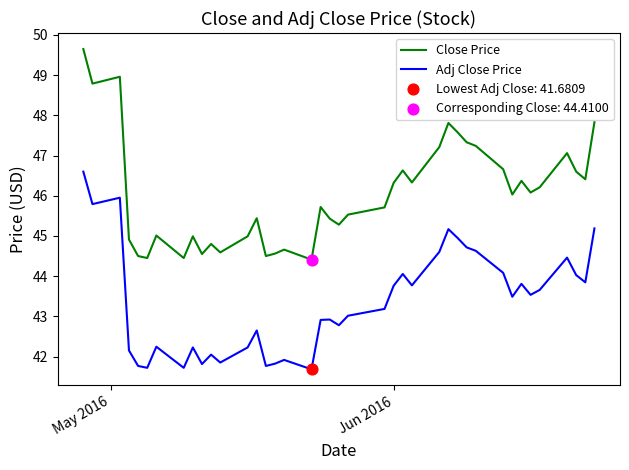

Which series has the largest range (max minus min)?

Close Price